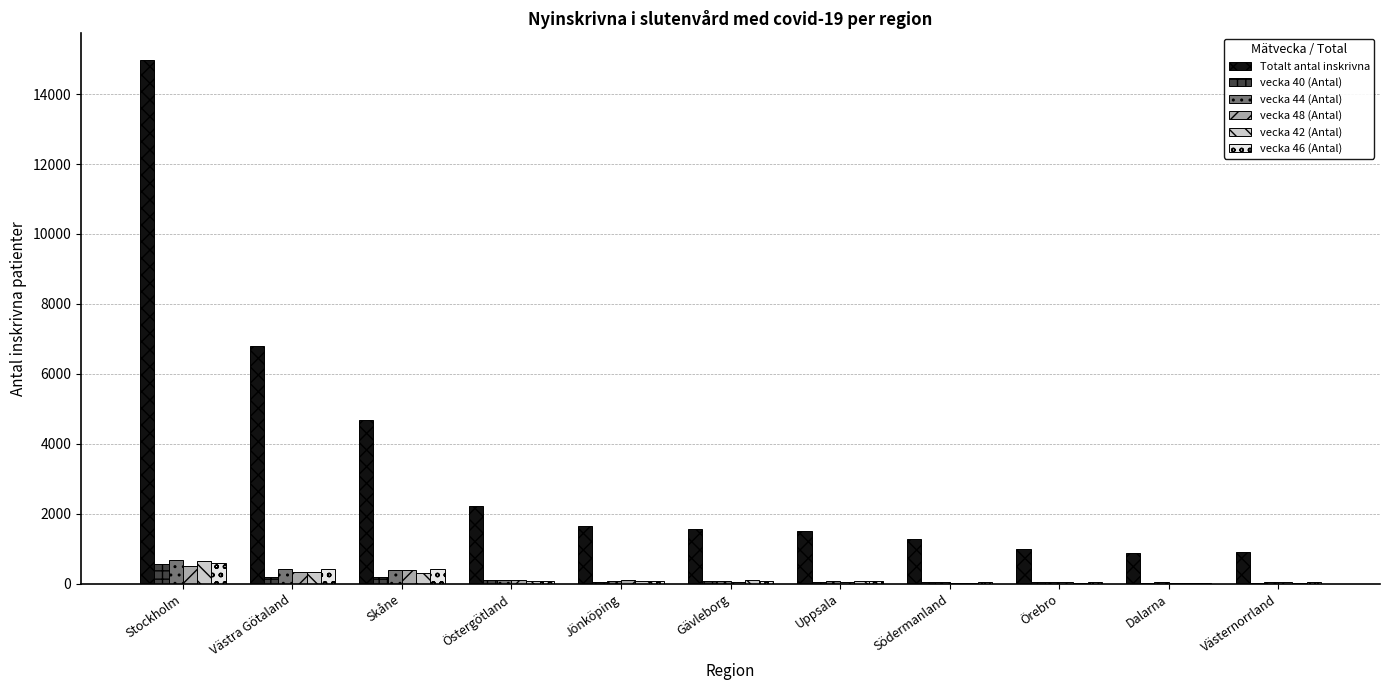

What is the sum of the vecka 46 (Antal) values at Stockholm and Uppsala?

657